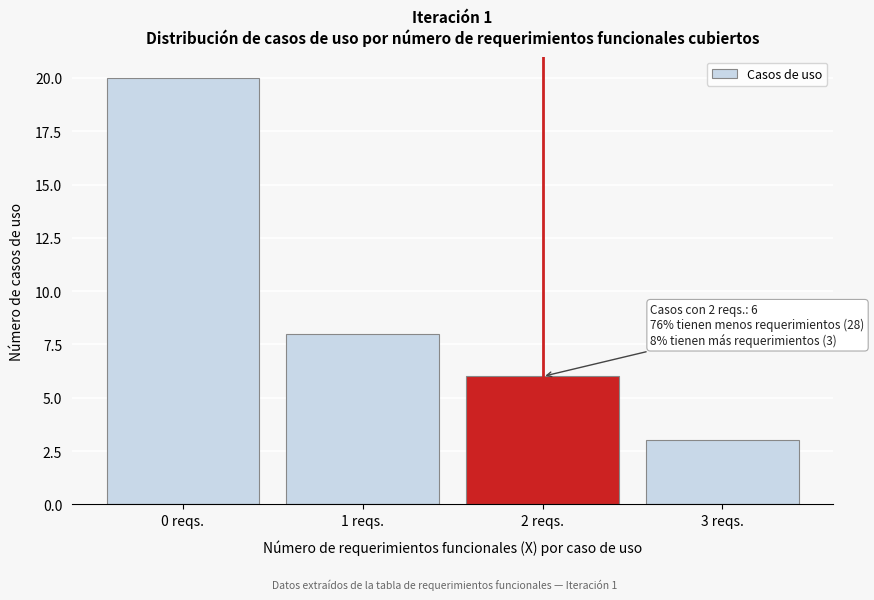

Reading left to right, extract all data points from this chart.

20	8	6	3